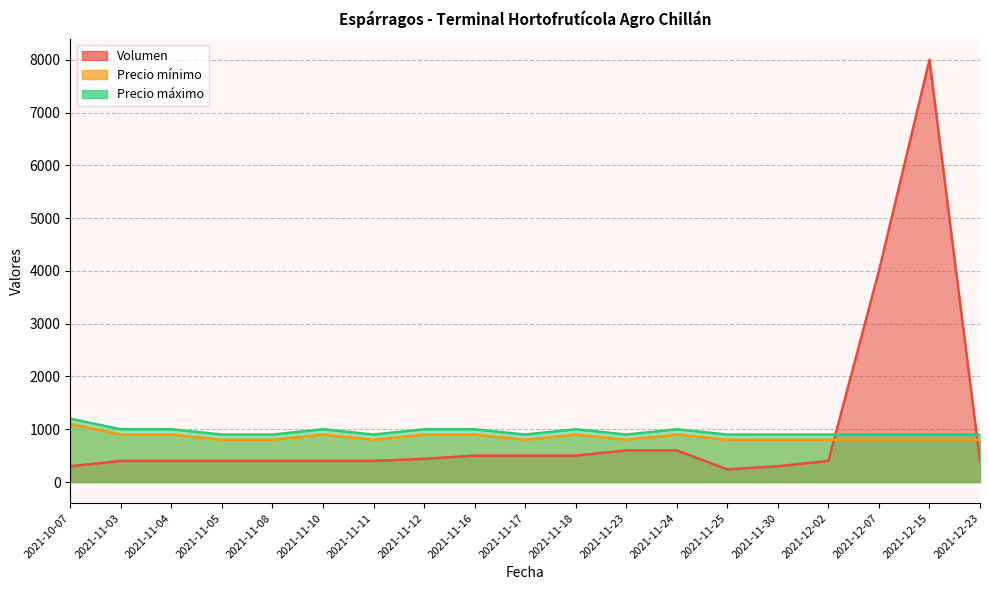

What position from the left is 2021-11-30?

15